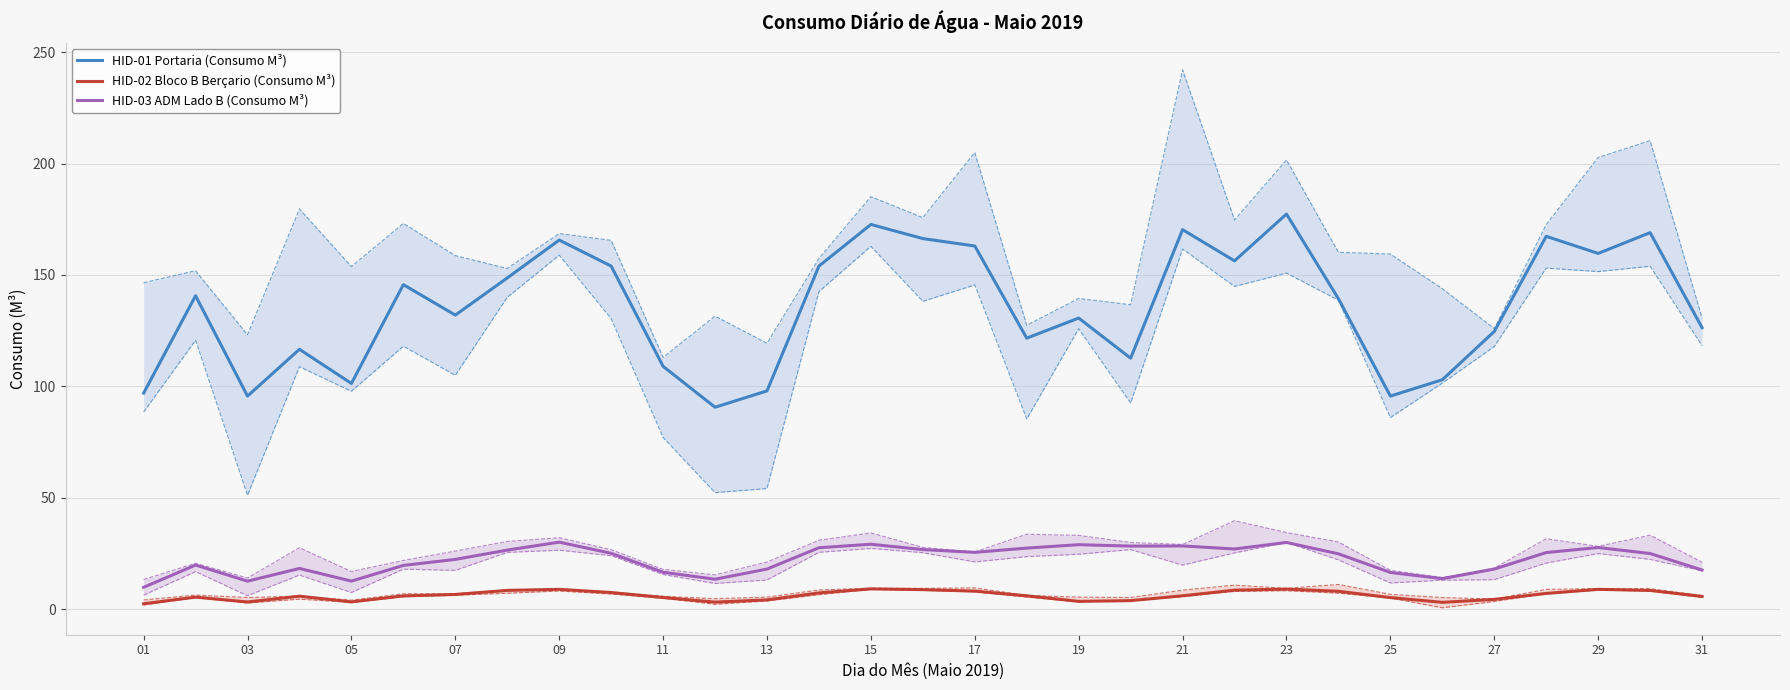

Reading right to left, what are all the values shown in this chart?

HID-01 Portaria (Consumo M³): 126.3	169.0	159.7	167.3	124.7	103.0	95.7	139.3	177.3	156.3	170.3	112.7	130.7	121.7	163.0	166.3	172.7	154.0	98.0	90.7	109.0	154.0	165.7	148.7	132.0	145.7	101.3	116.7	95.7	140.7	97.0
HID-02 Bloco B Berçario (Consumo M³): 5.8	8.5	9.0	7.1	4.5	3.1	5.3	8.1	9.1	8.6	6.1	3.9	3.6	6.1	8.2	8.8	9.2	7.4	4.2	3.2	5.3	7.5	9.0	8.5	6.7	6.0	3.3	5.9	3.3	5.5	2.5
HID-03 ADM Lado B (Consumo M³): 17.6	25.0	27.7	25.5	18.1	13.8	16.5	24.9	30.0	27.1	28.4	28.4	29.0	27.5	25.6	26.8	29.2	27.6	18.1	13.5	16.6	25.1	30.1	26.6	22.4	19.7	12.7	18.3	12.6	19.9	9.9